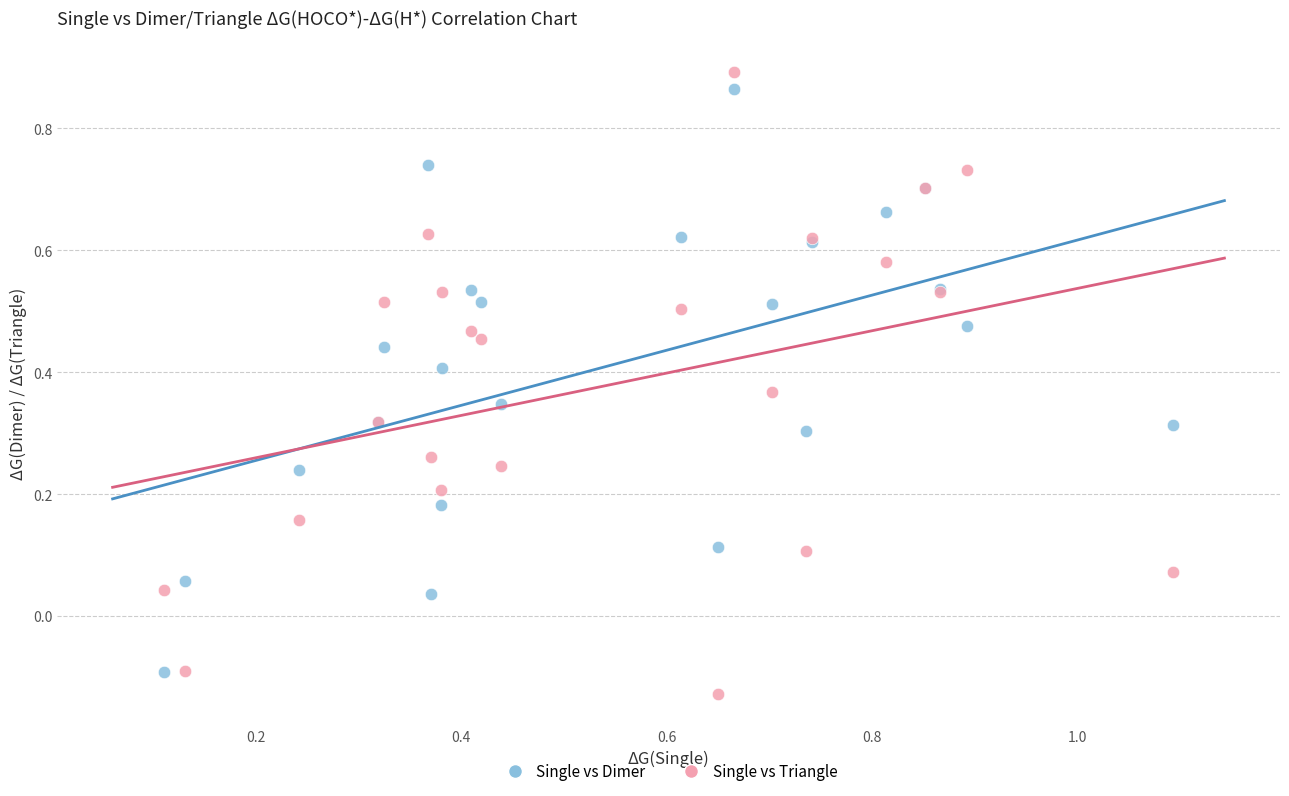

Which series has the widest spread of Y values?

Single vs Triangle